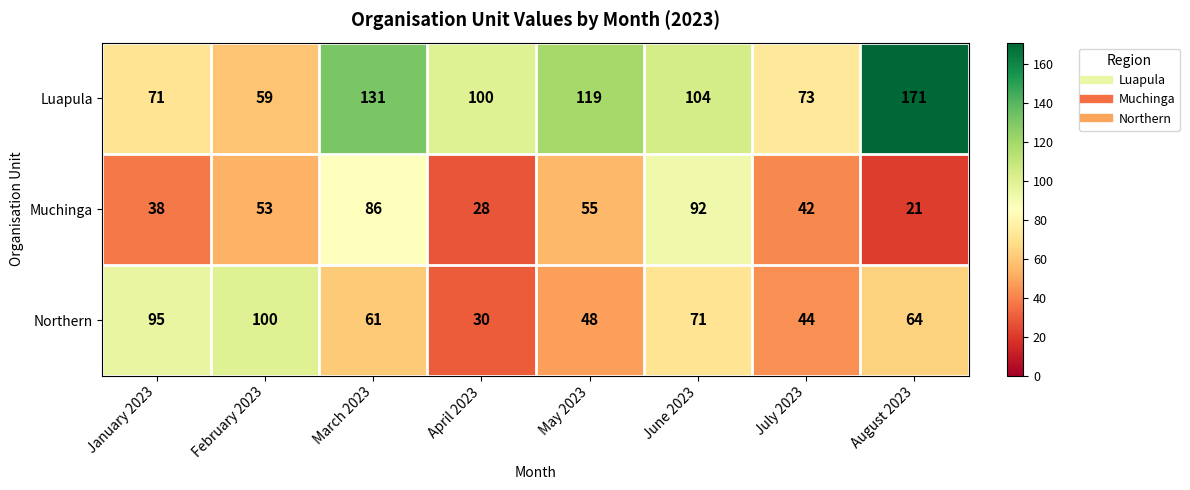

At May 2023, list the series in order from smallest to largest.

Northern, Muchinga, Luapula